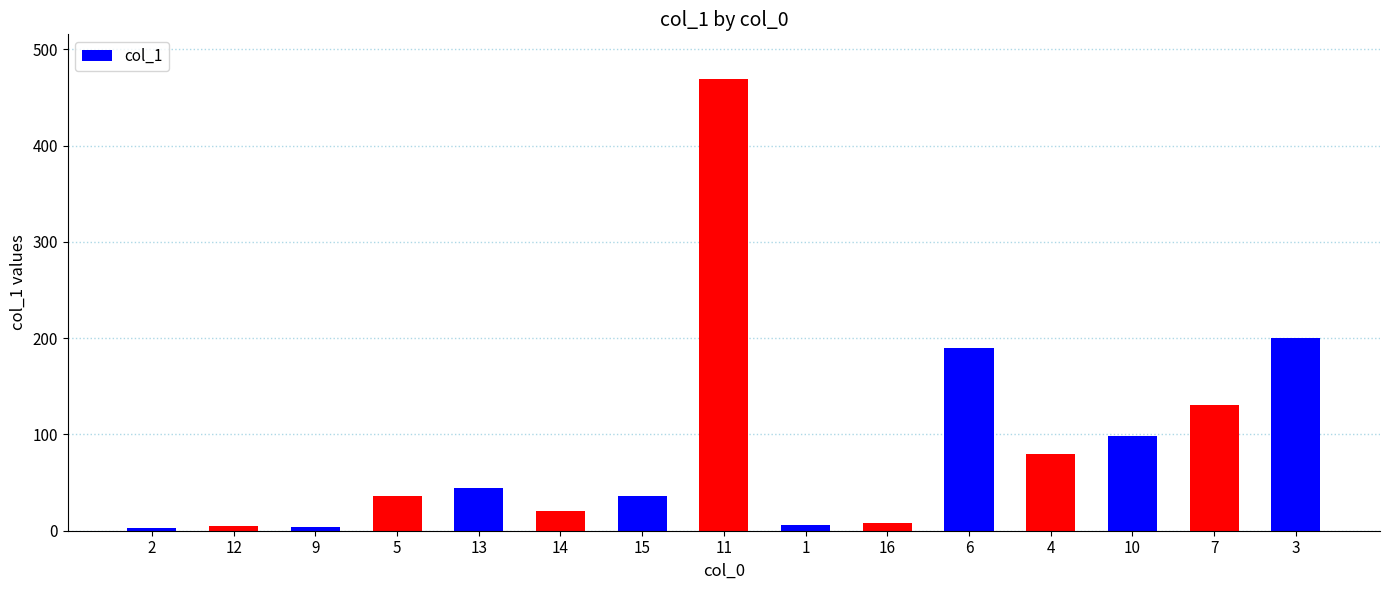

What is the value of the 6th bar from the left?

20.6